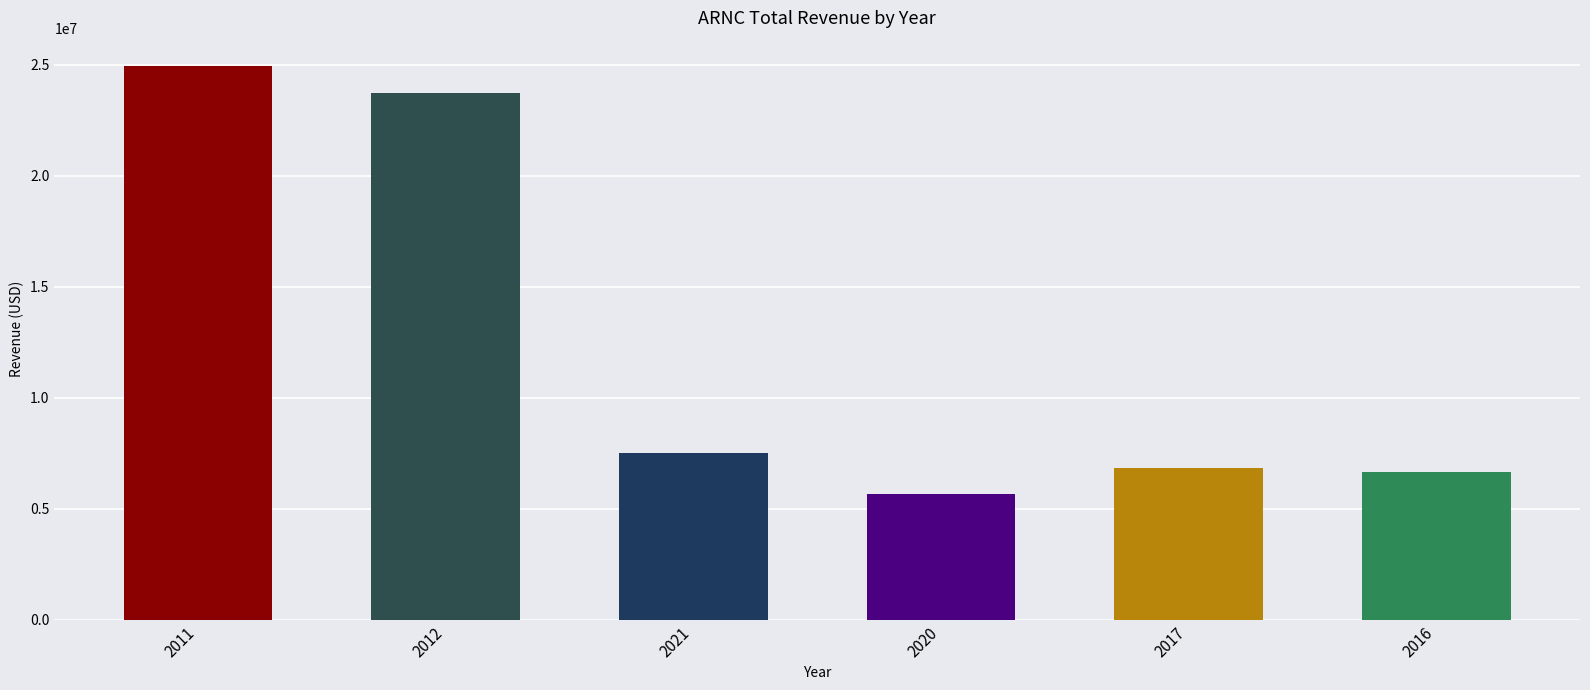

What is the average value?

12552500